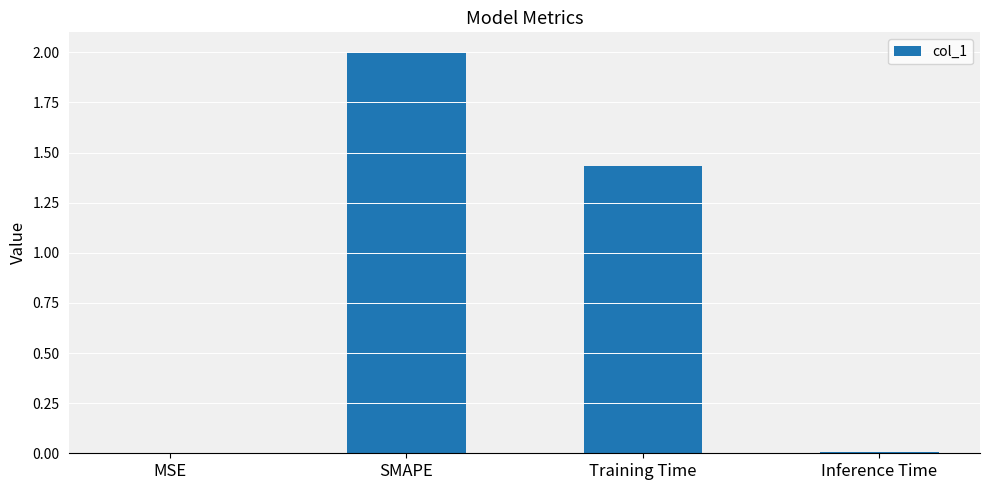

The chart shows a value of 1.3 at SMAPE. True or false?

False